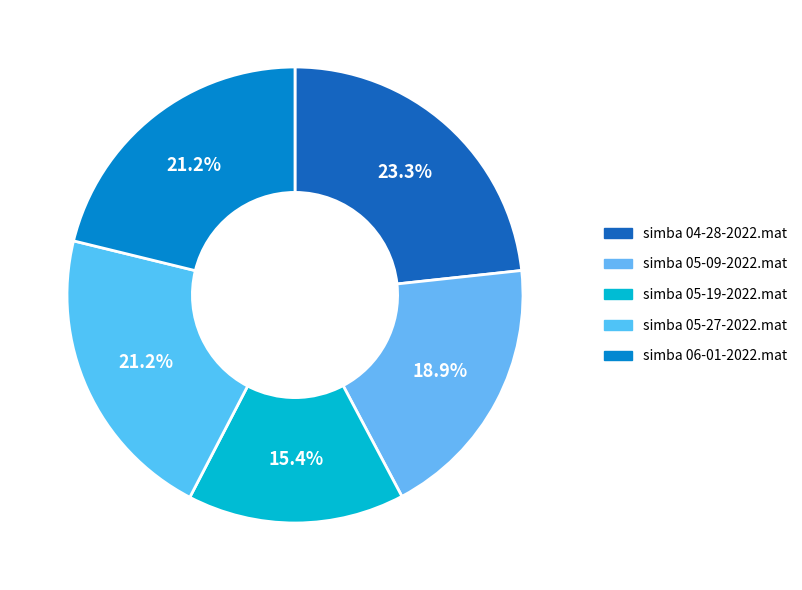

To the nearest percent, what percentage of the pie is simba 05-27-2022.mat?

21%